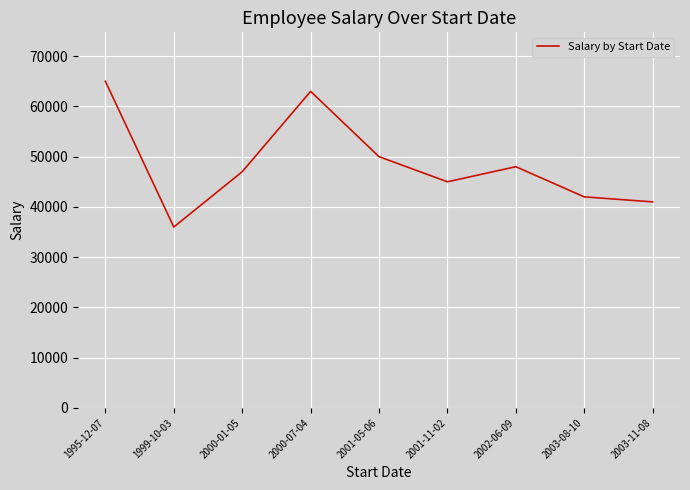

Where is the data nearest to the value 50500?

2001-05-06